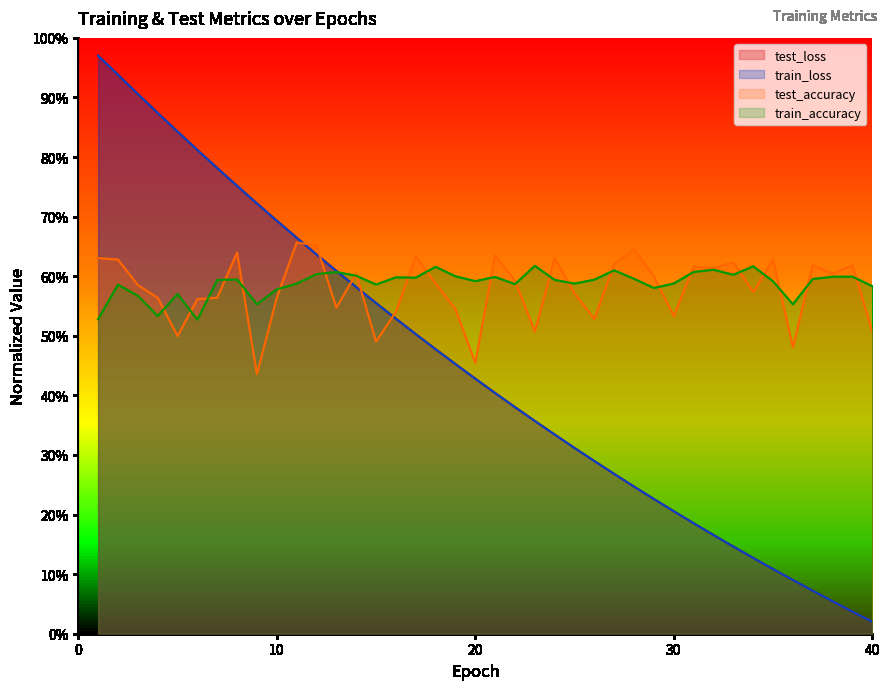

Rank the categories by train_accuracy value from highest to lowest.

23, 34, 18, 32, 27, 13, 31, 12, 33, 14, 19, 39, 38, 21, 16, 17, 28, 37, 8, 26, 24, 7, 20, 35, 30, 11, 25, 22, 15, 2, 40, 29, 10, 5, 3, 9, 36, 4, 1, 6